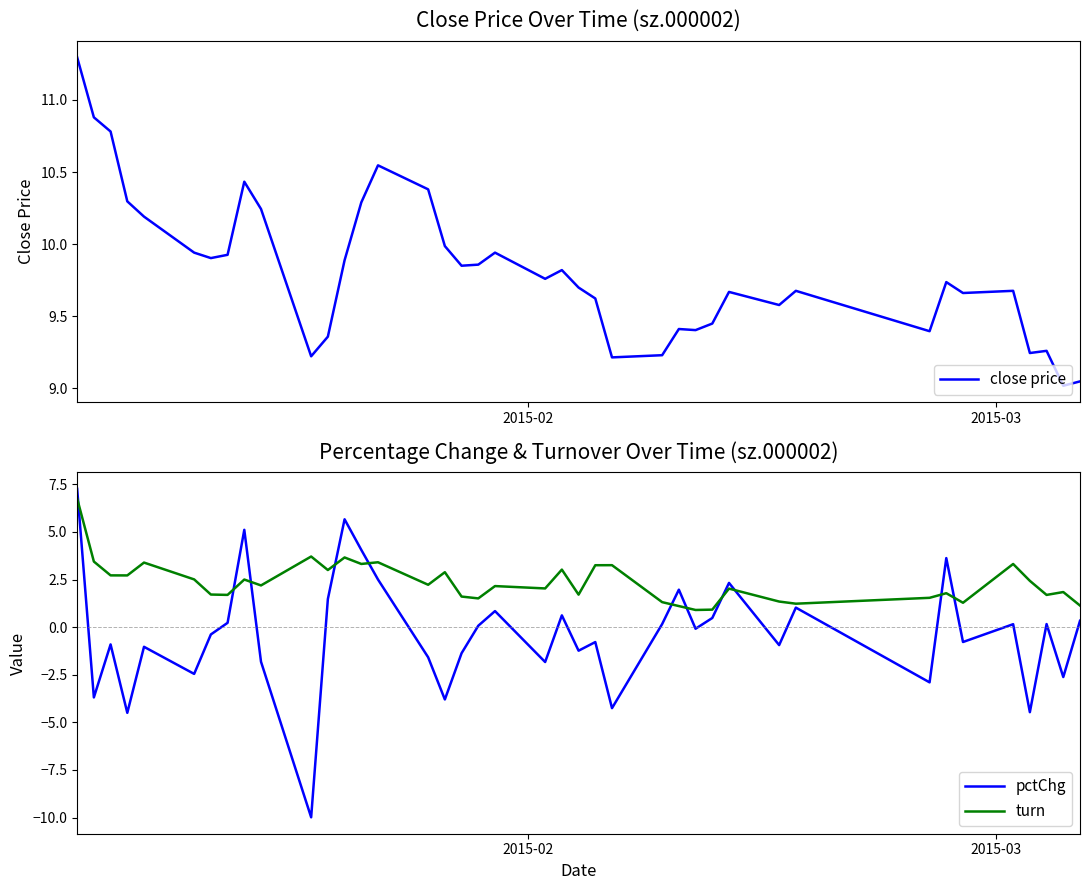

True or false: turn has more than 2 interior local peaks.

True